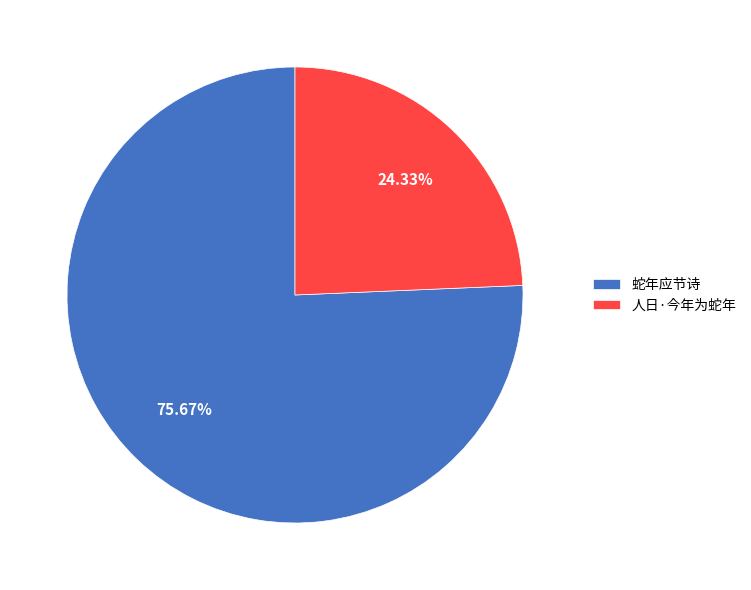

Approximately how many times larger is the value at 蛇年应节诗 compared to 人日·今年为蛇年?

3.1